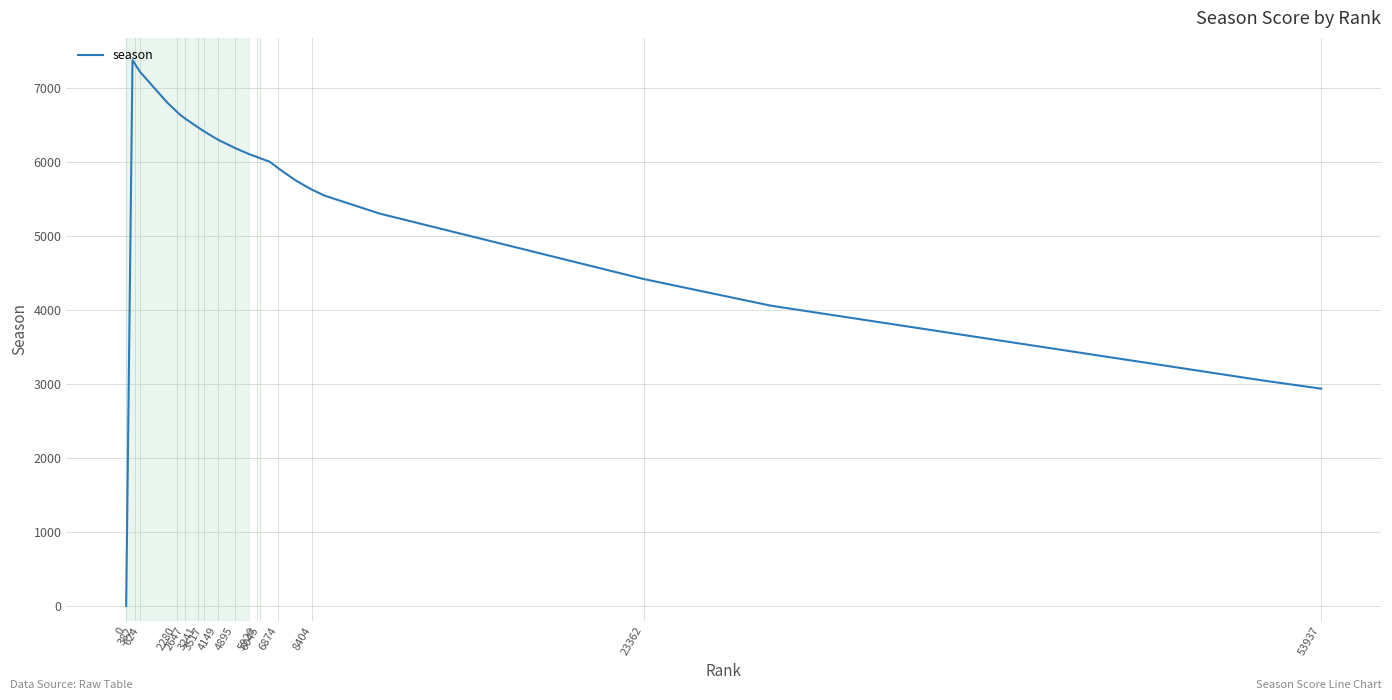

What is the greatest value displayed?

7374